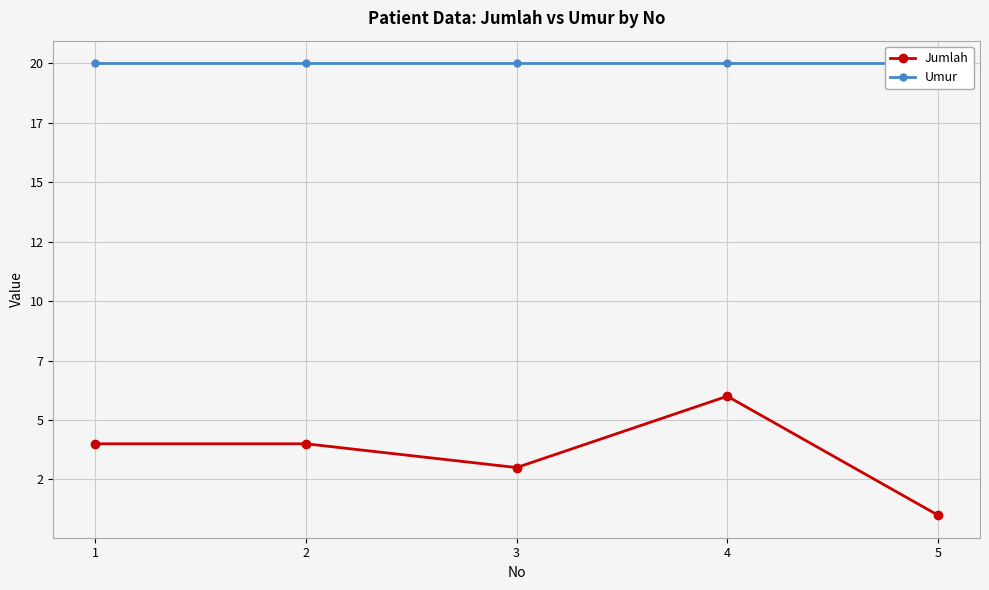

What is the value of the Jumlah point at the 4th from the left?

6